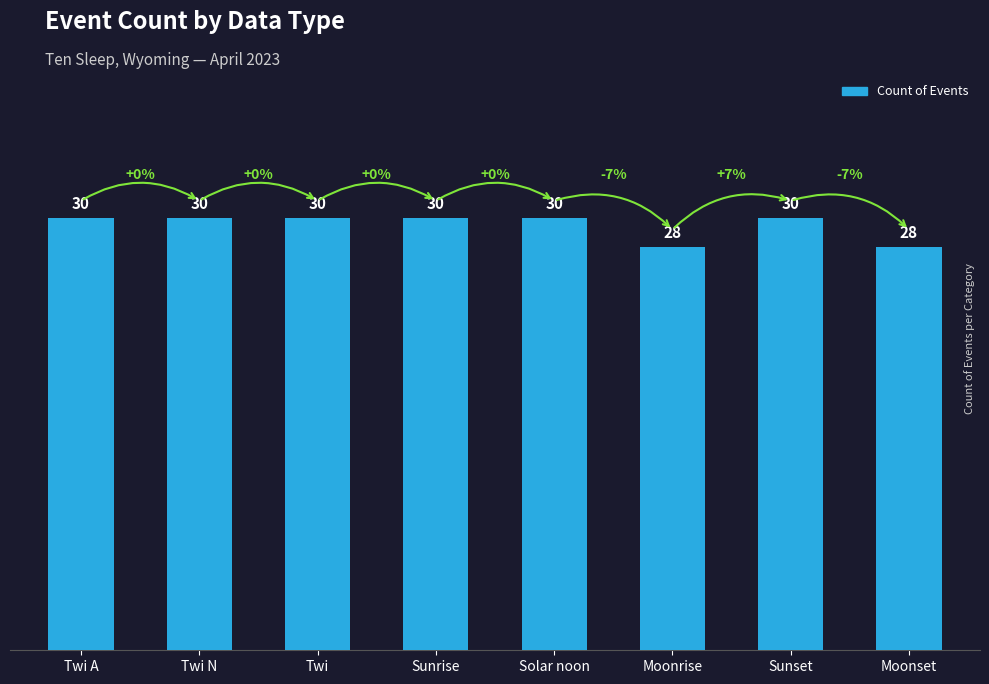

Reading right to left, extract all data points from this chart.

28	30	28	30	30	30	30	30